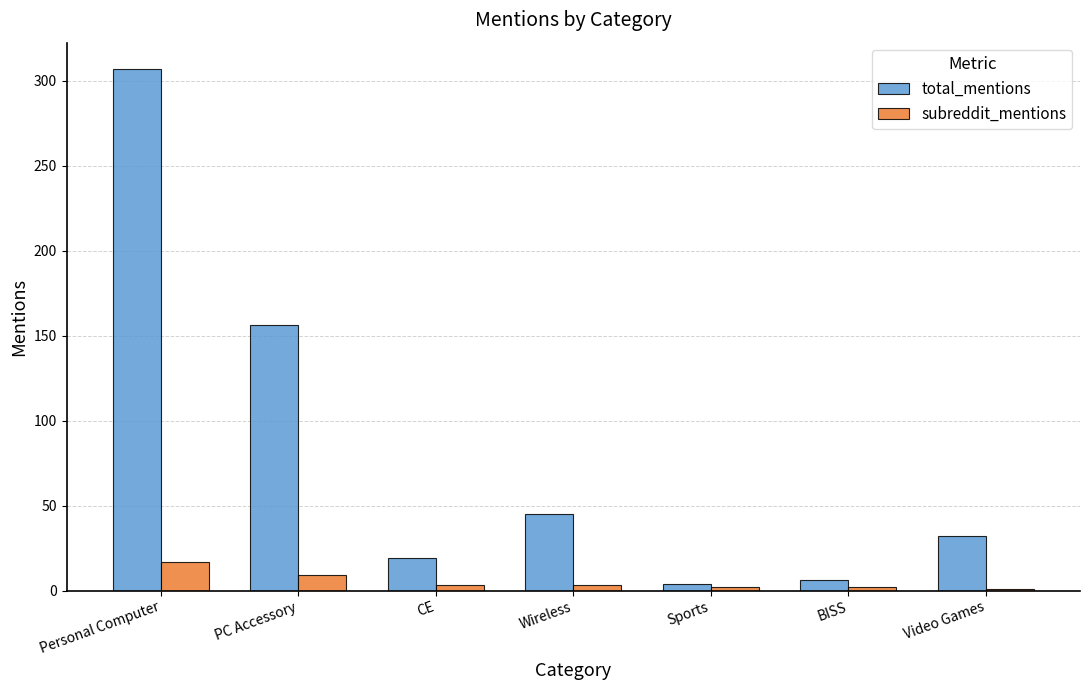

Which series has the widest spread of values?

total_mentions